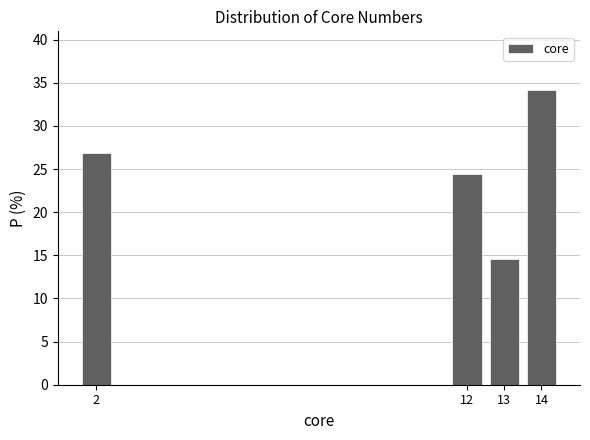

Reading left to right, extract all data points from this chart.

26.8	24.4	14.6	34.1